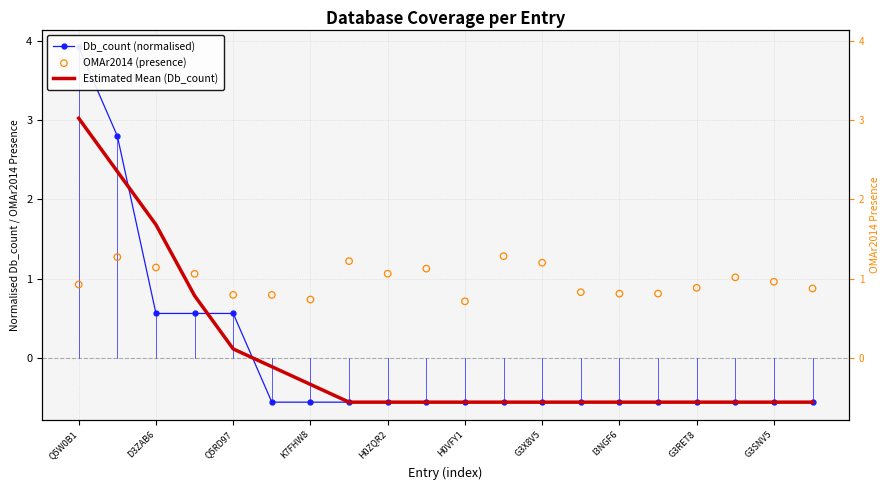

Which series has the widest spread of Y values?

Db_count (normalised)